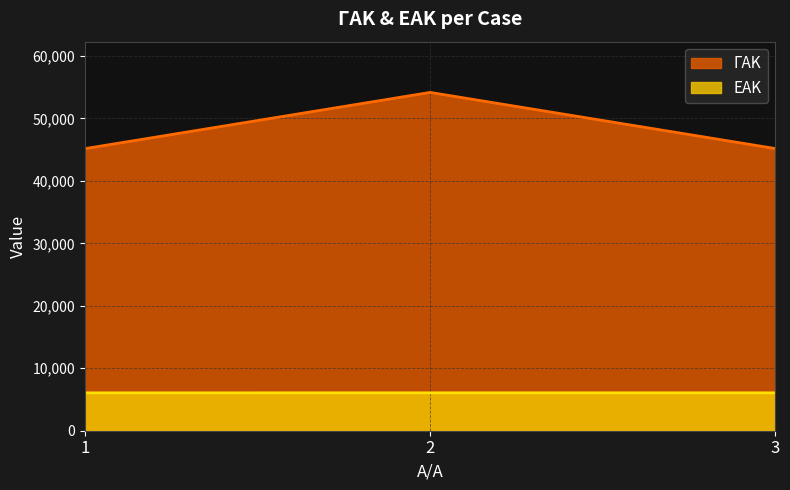

Count the number of data series in this chart.

2